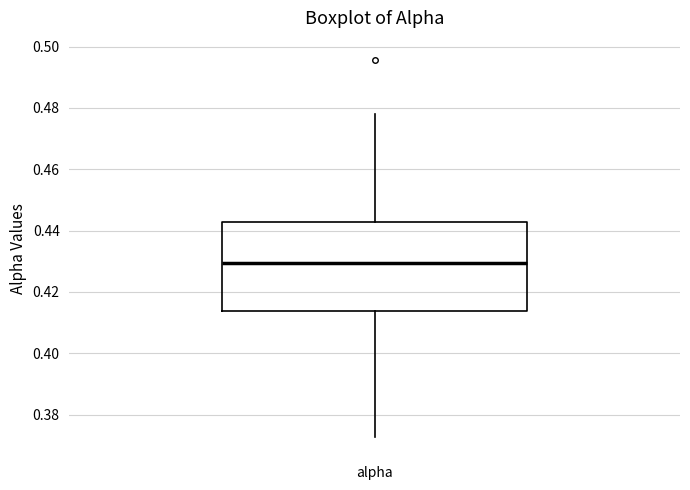

Read this box plot against the y-axis: the position of the median line, the range covered by the box, and the ends of both whiskers. The values are not printed on the chart, so give them approximately, as read against the axis.

median 0.430, box 0.414 to 0.442, whiskers 0.372 to 0.478